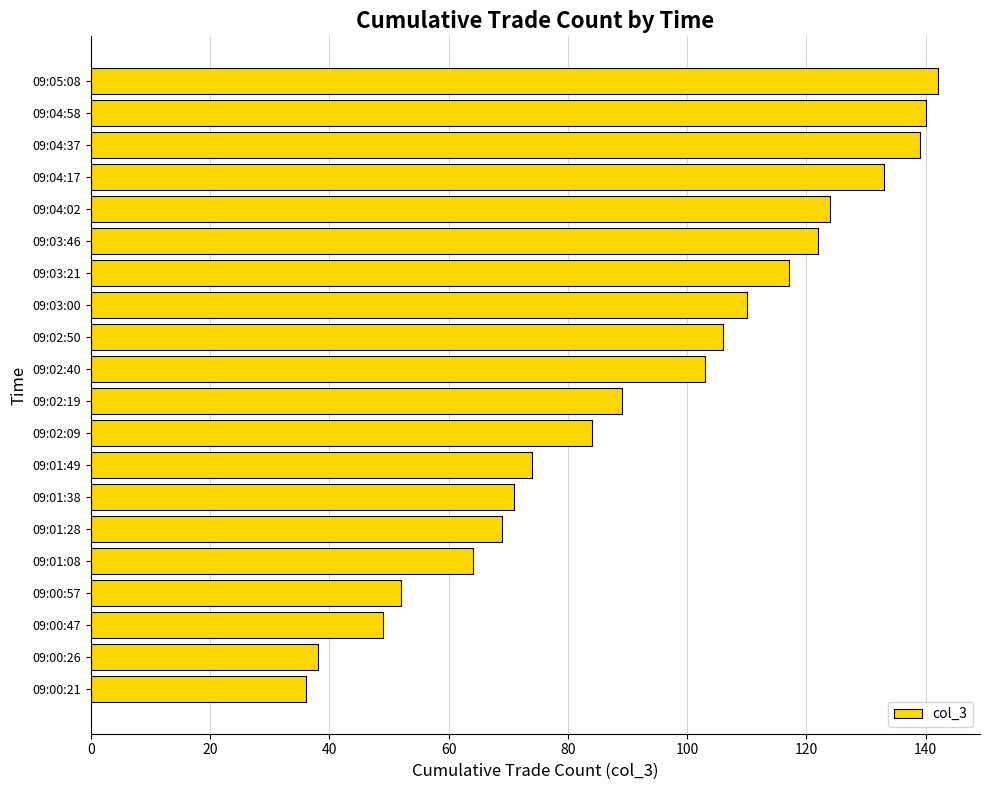

What is the ratio of the value at 09:01:08 to the value at 09:02:19?

0.7